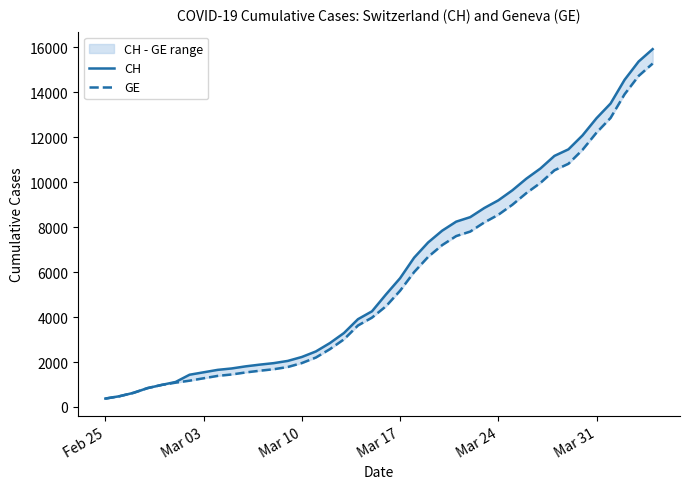

What is the difference between the second highest and minimum values in the CH series?

15000